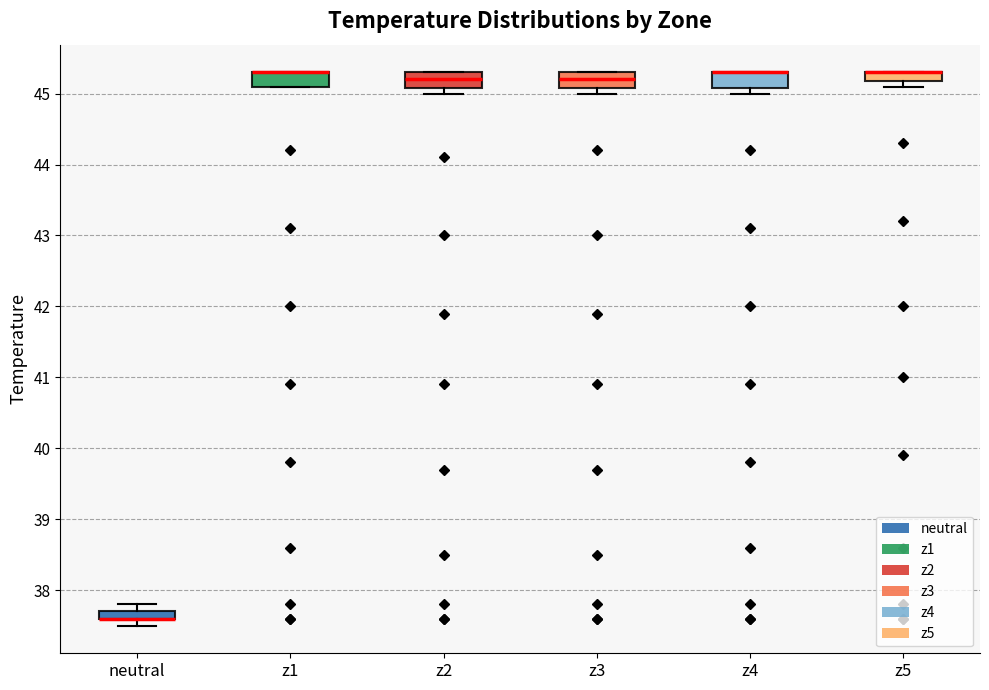

Where is the upper edge of the box for z4 on the y-axis? The values are not printed on the chart, so give them approximately, as read against the axis.

45.3